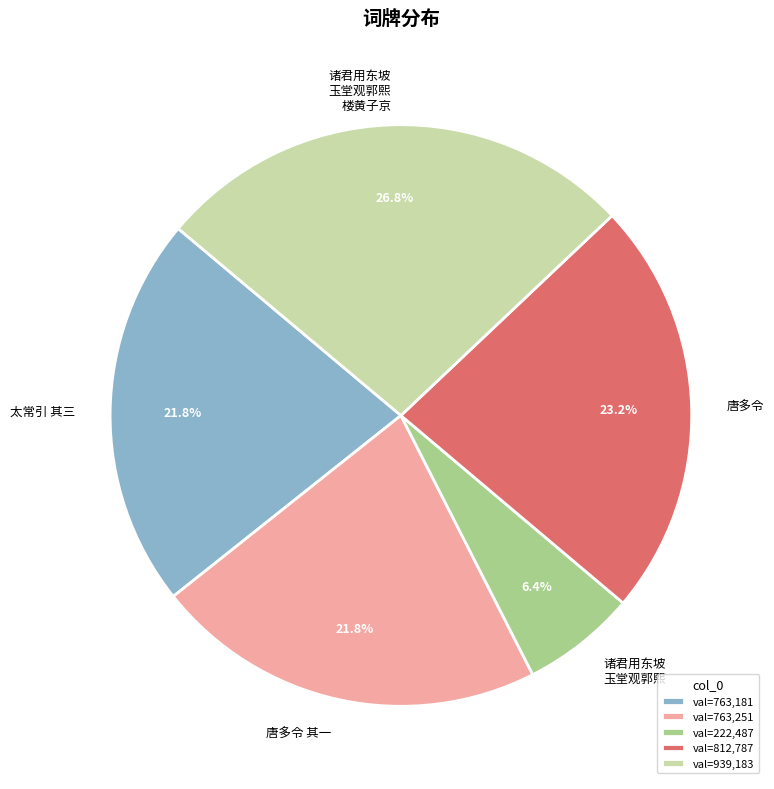

What is the ratio of the value at 唐多令 其一 to the value at 太常引 其三?

1.0